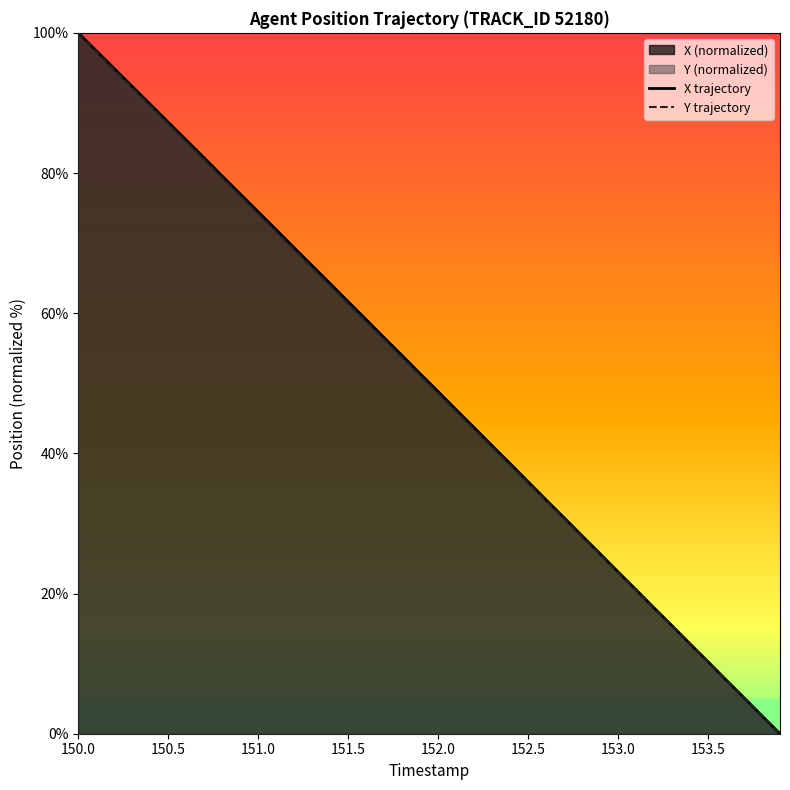

Rank the series by their average value, from highest to lowest.

X, Y